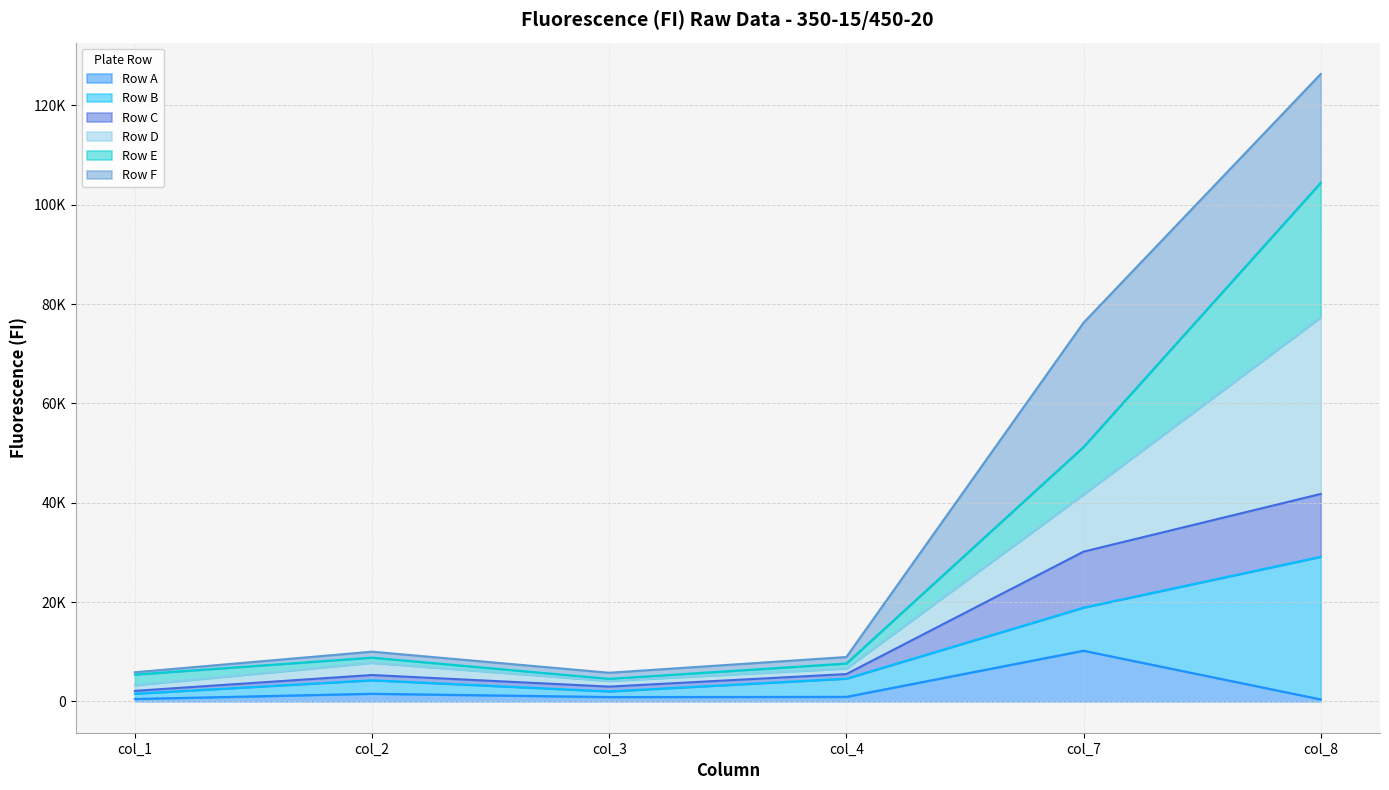

True or false: Row D and Row C cross at least once.

False